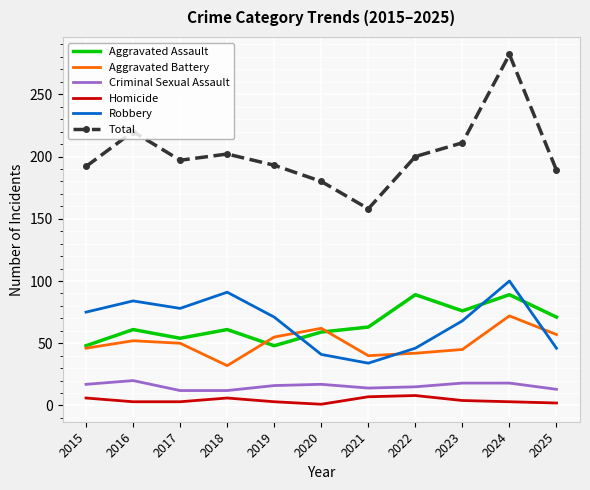

Which series has the largest total across all categories?

Total